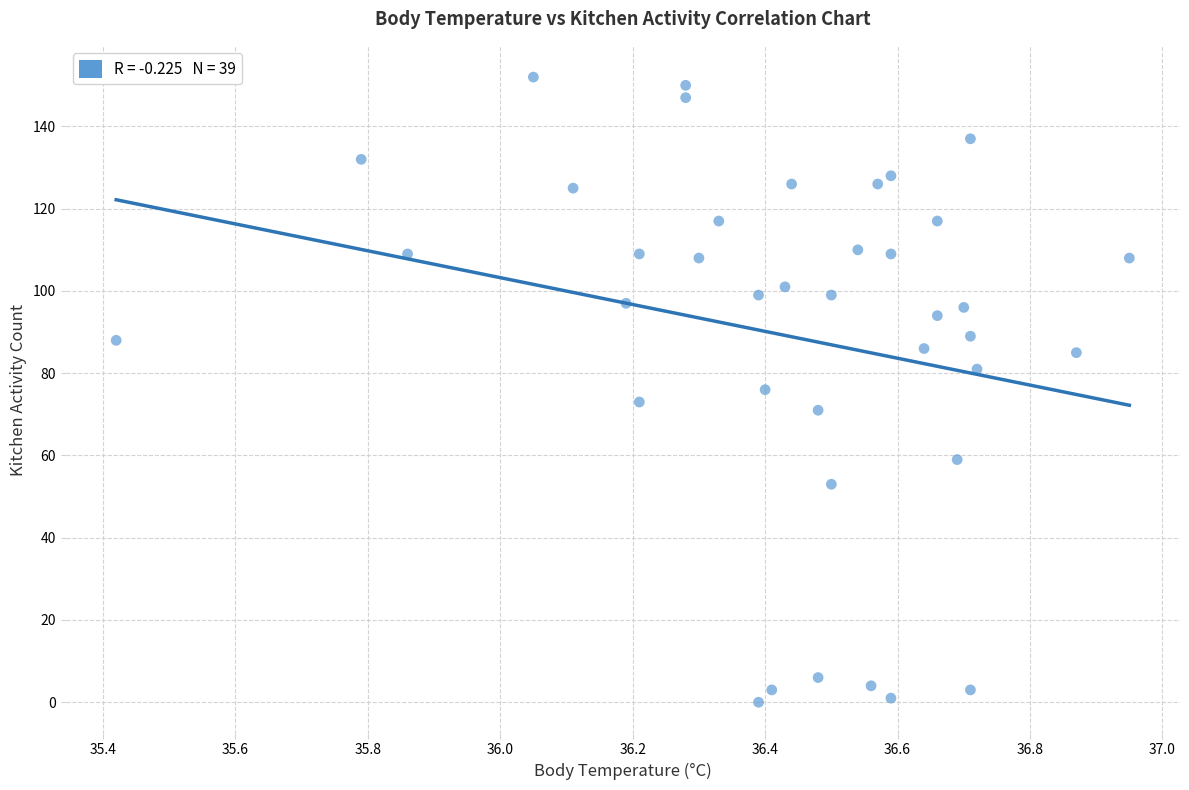

What is the range of Y values (max minus min)?

152